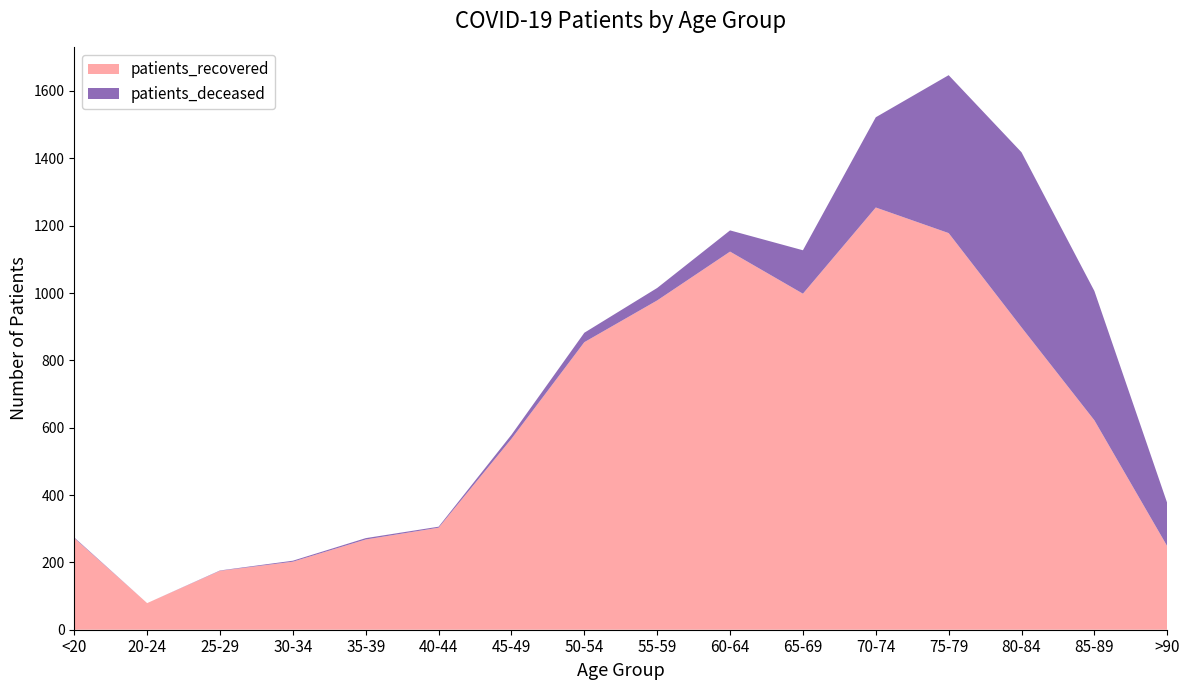

Reading right to left, transcribe all the data shown in this chart.

patients_deceased: >90=128	85-89=384	80-84=520	75-79=469	70-74=268	65-69=129	60-64=63	55-59=37	50-54=28	45-49=12	40-44=3	35-39=4	30-34=3	25-29=1	20-24=0	<20=2
patients_recovered: >90=248	85-89=622	80-84=898	75-79=1178	70-74=1254	65-69=998	60-64=1123	55-59=978	50-54=854	45-49=567	40-44=303	35-39=268	30-34=202	25-29=175	20-24=79	<20=272